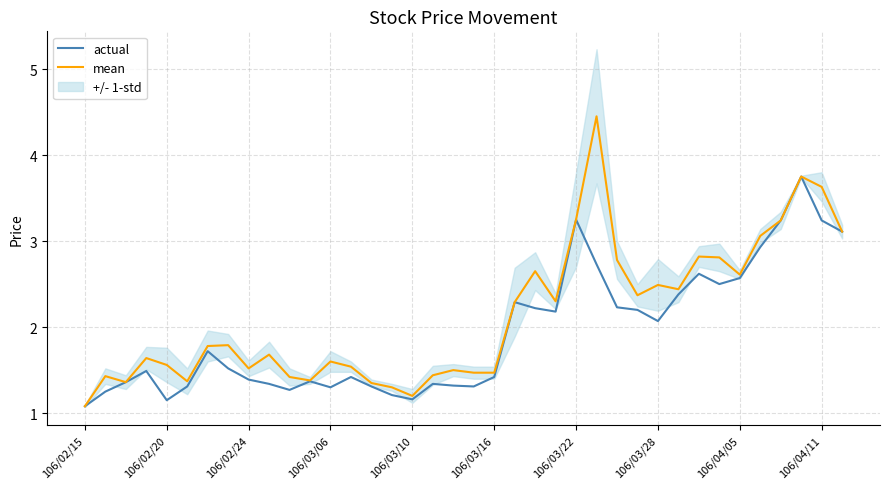

How many interior local peaks does the mean series have?

11